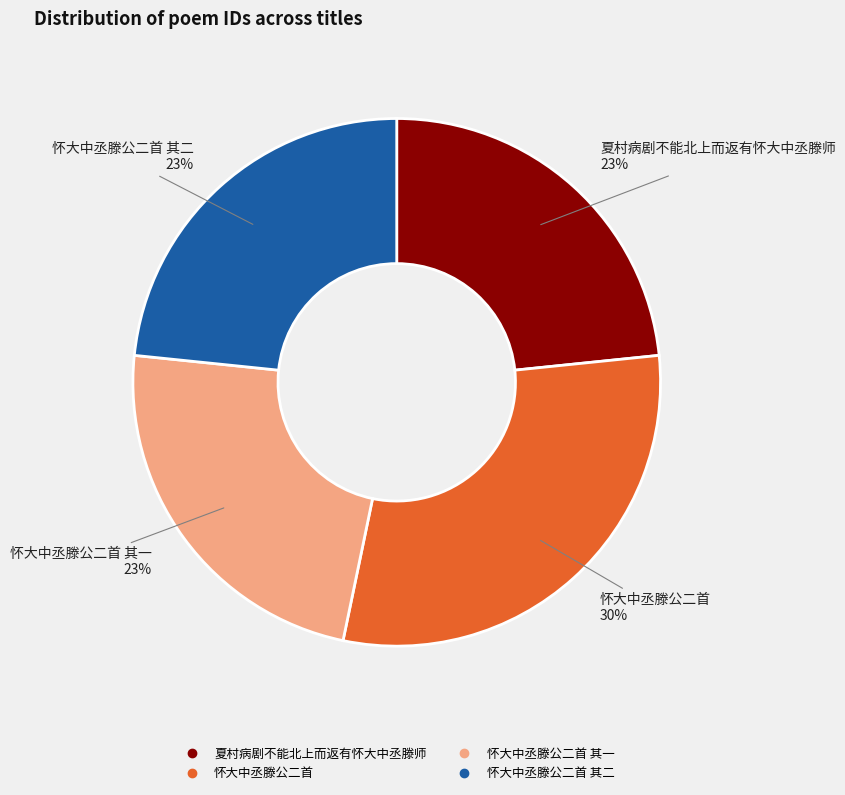

To the nearest percent, what is the average slice percentage?

25%